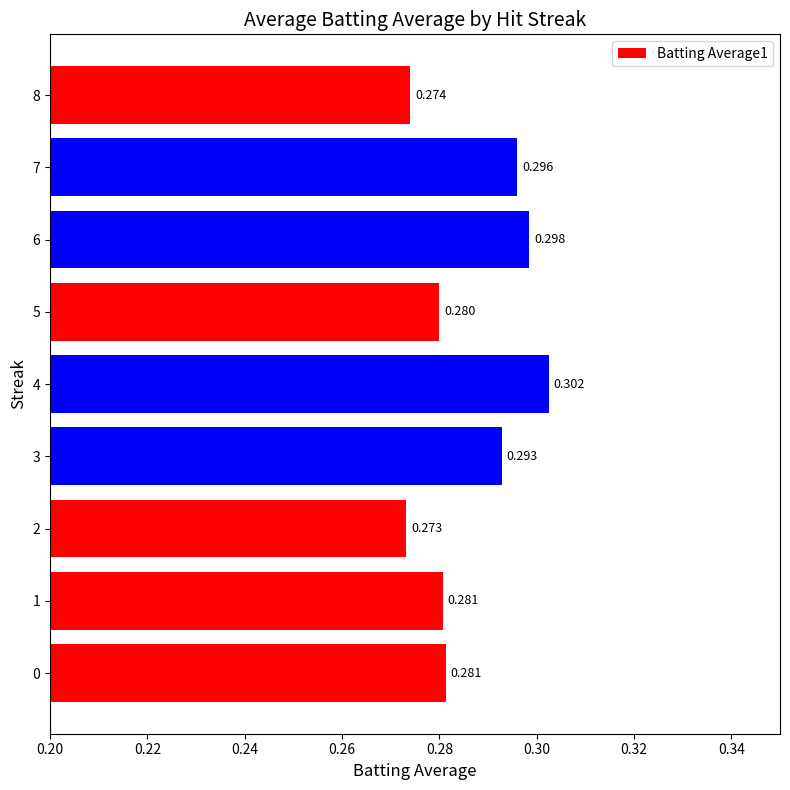

What is the greatest value displayed?

0.3